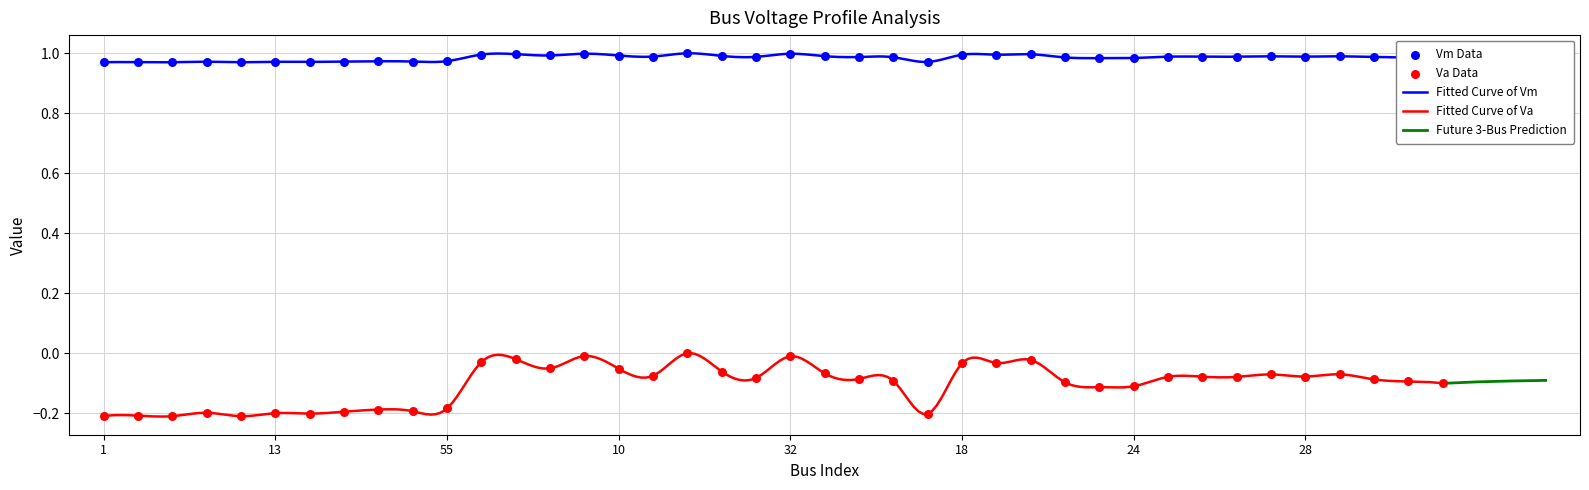

Which series has the widest spread of Y values?

Va